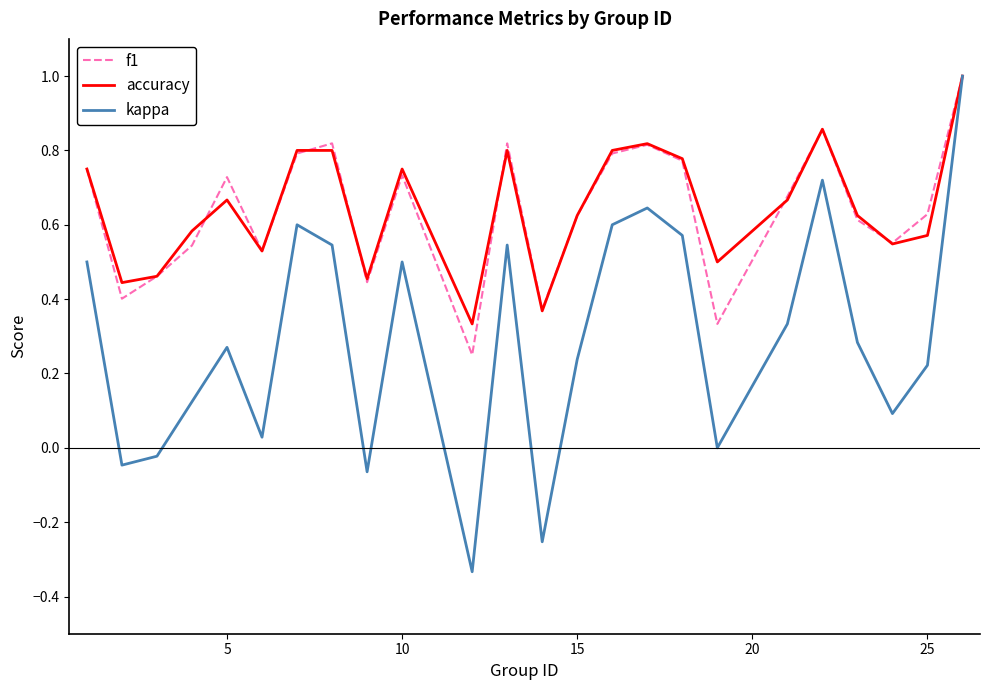

What is the maximum value shown in the chart?

1.0